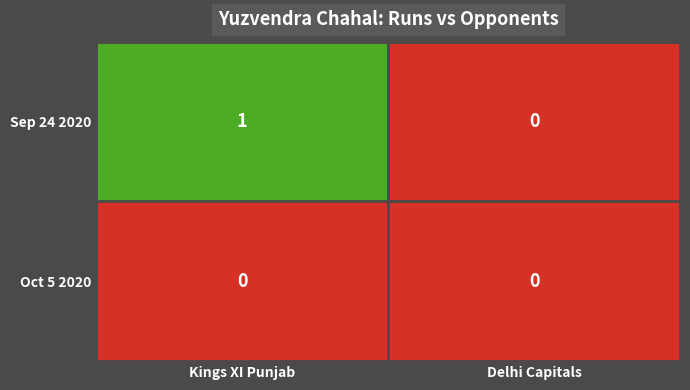

At which category does the chart reach its peak across all series?

Kings XI Punjab